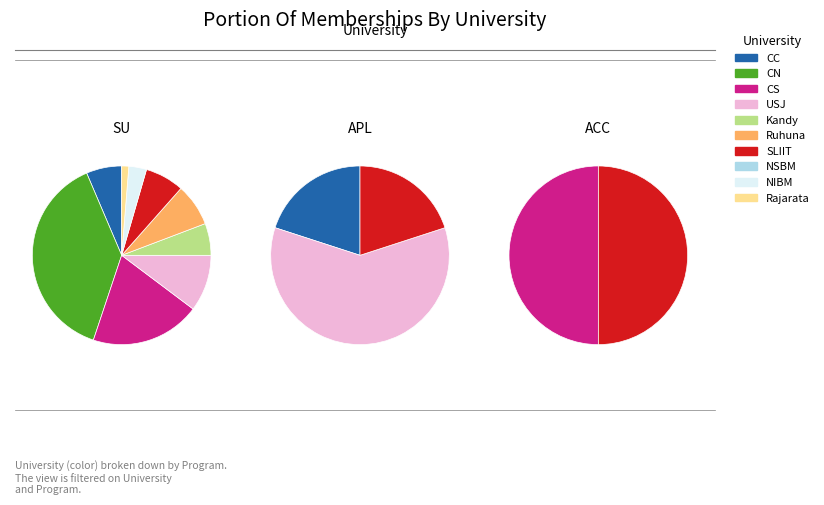

Which slice is the largest?

CN